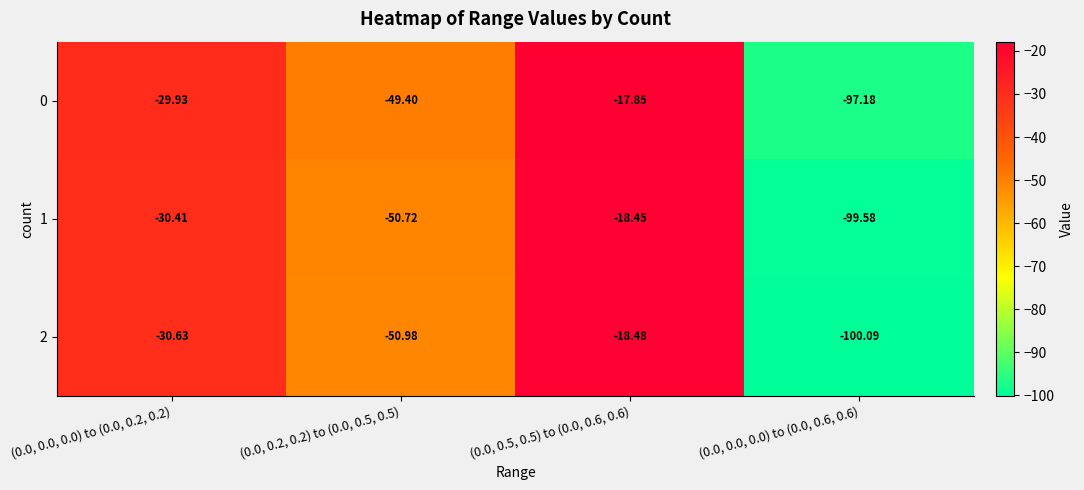

At which category is the sum across all series the highest?

(0.0, 0.5, 0.5) to (0.0, 0.6, 0.6)